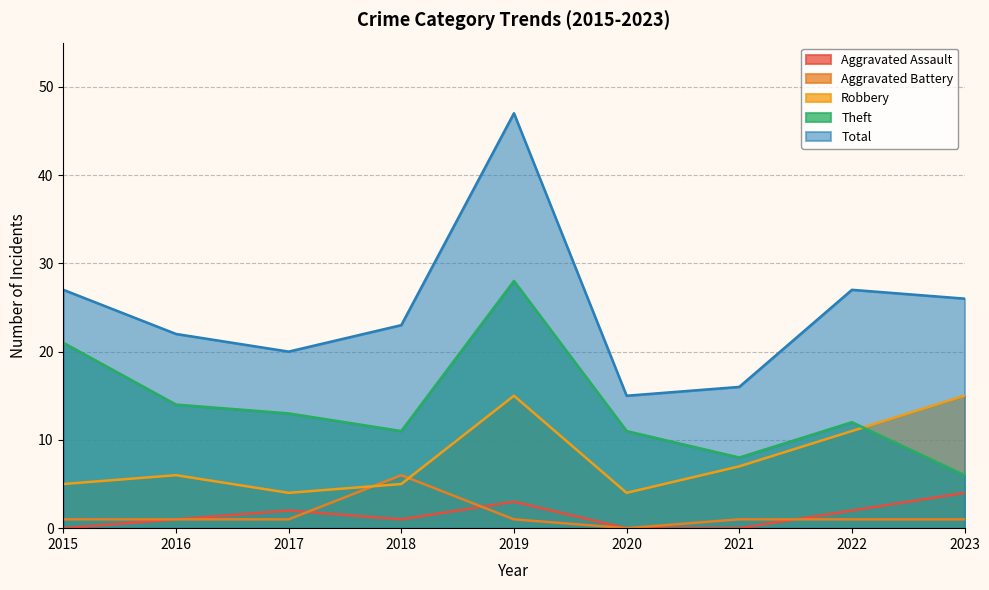

Between 2015 and 2017, which series saw the biggest shift?

Theft